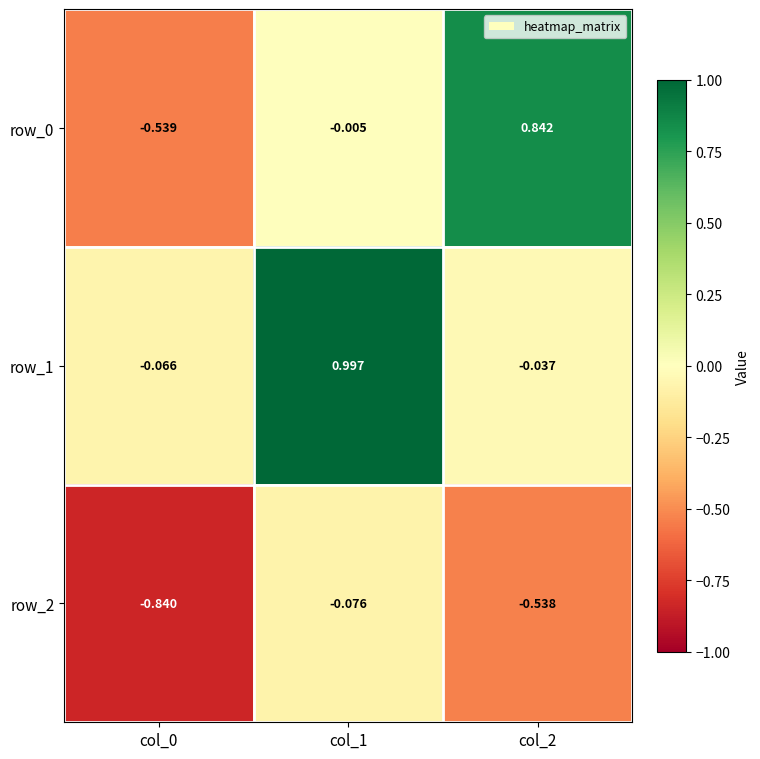

Which label corresponds to the largest value in the chart?

col_1